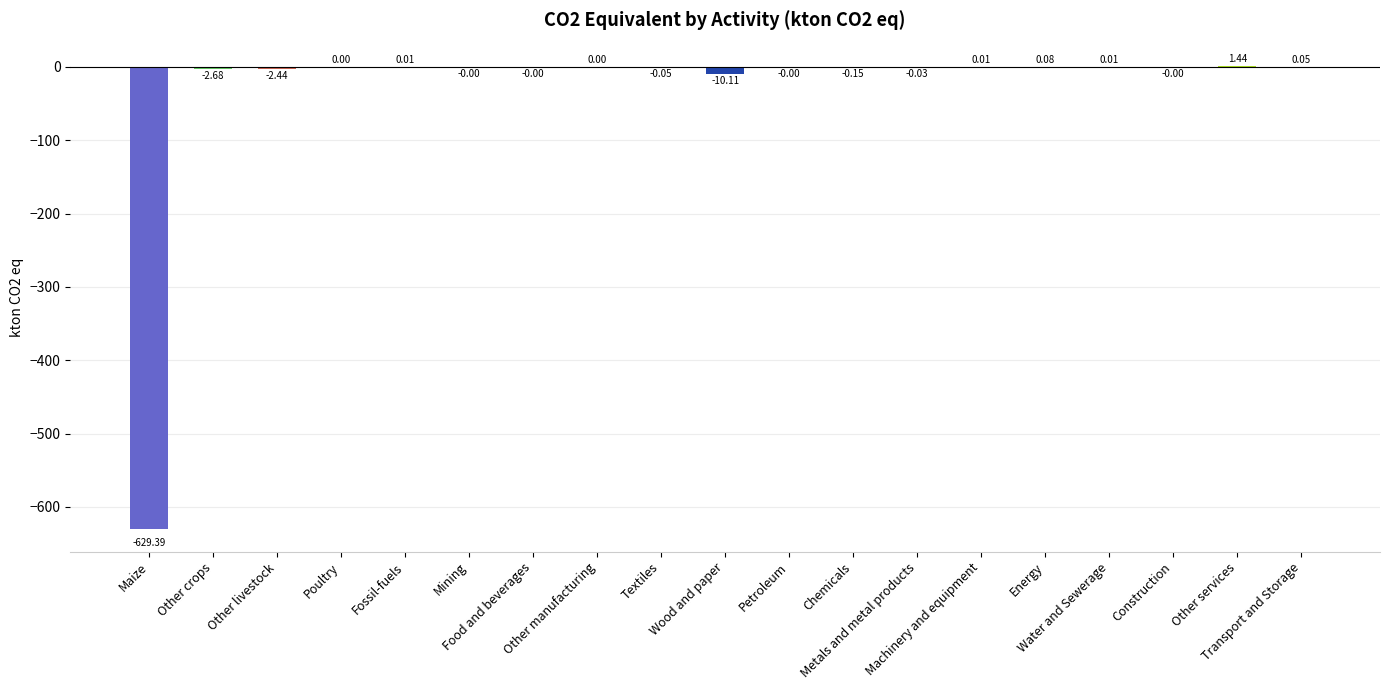

What is the average value?

-33.9